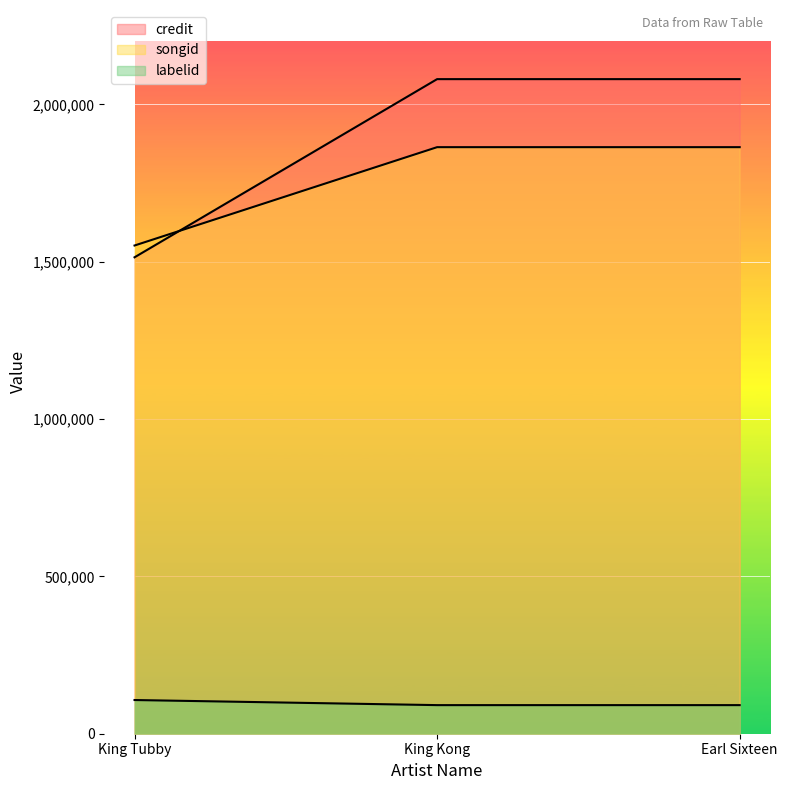

What is the sum of the songid values at King Tubby and King Kong?

3415642